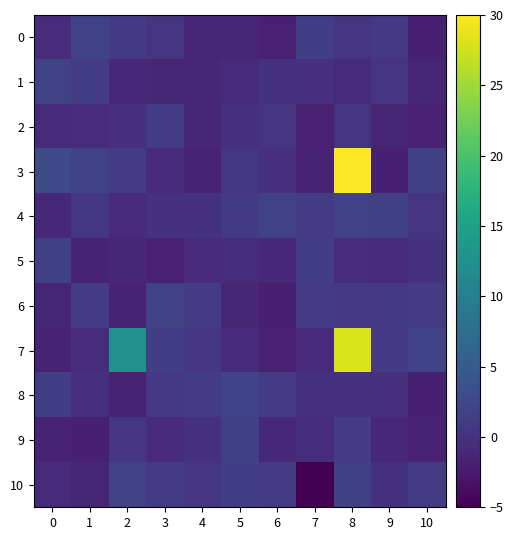

Which has a higher value, 6 or 3?

3